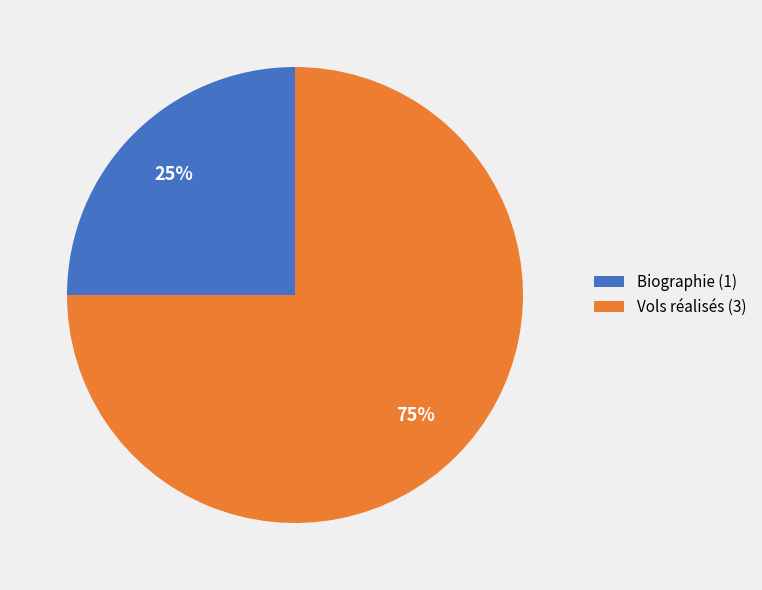

To the nearest percent, what is the difference between the Vols réalisés and Biographie slice percentages?

50%